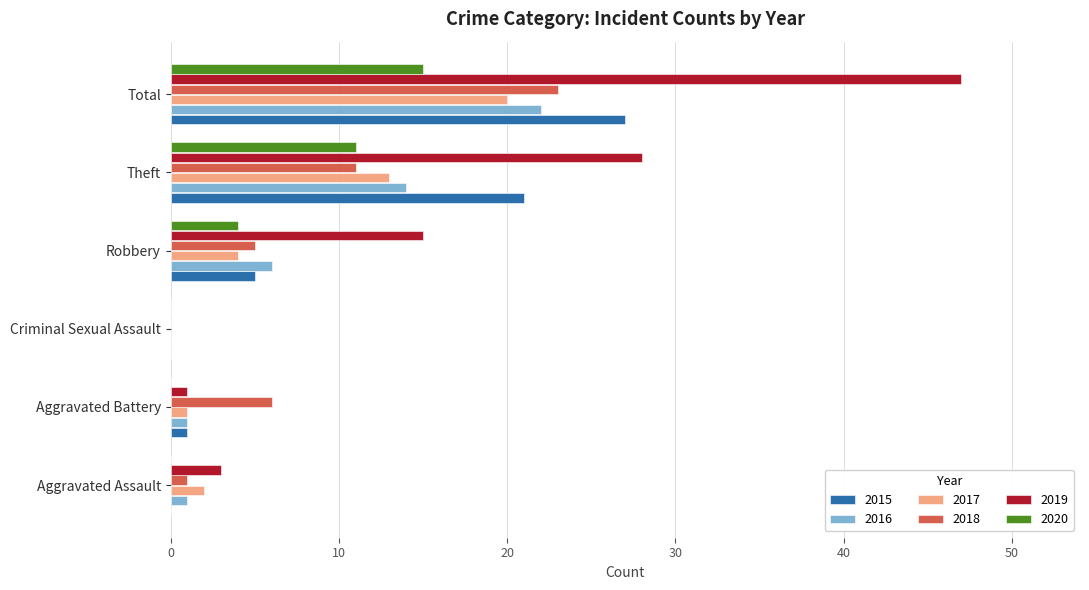

How many positive values does the 2017 series have?

5